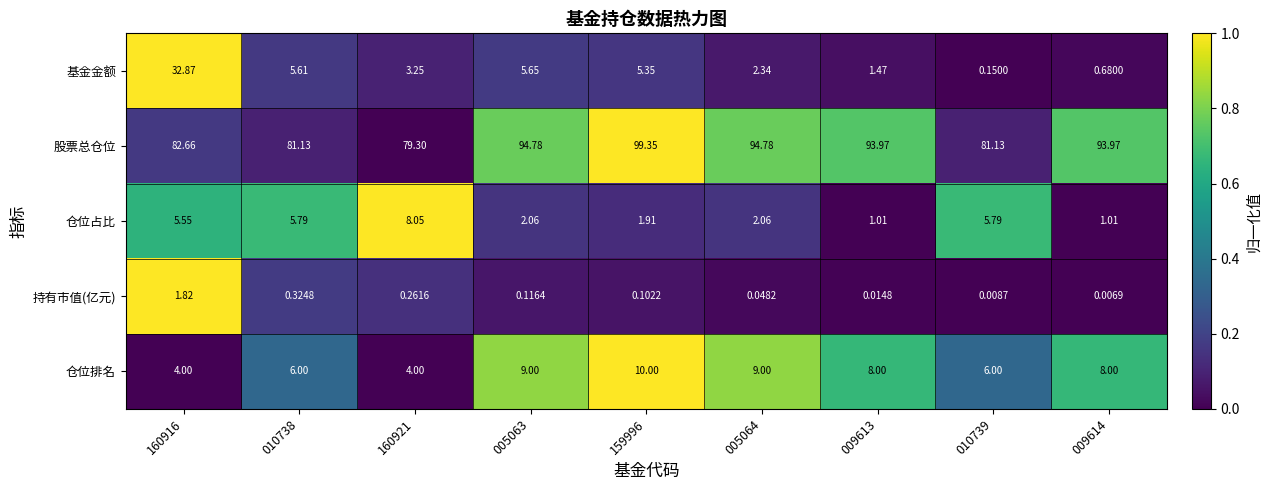

Which series has the largest total across all categories?

股票总仓位